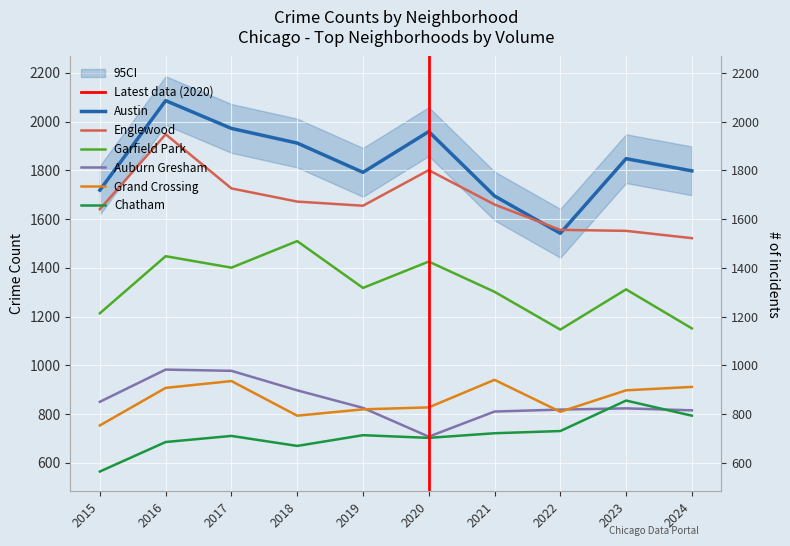

What are all the series names shown in the legend?

Austin, Englewood, Garfield Park, Auburn Gresham, Grand Crossing, Chatham